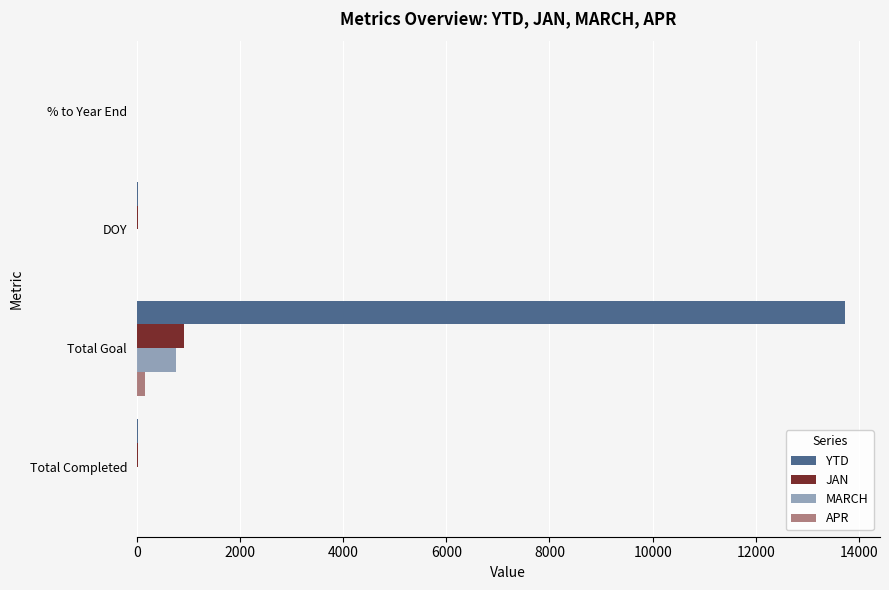

How many series are shown in this chart?

4